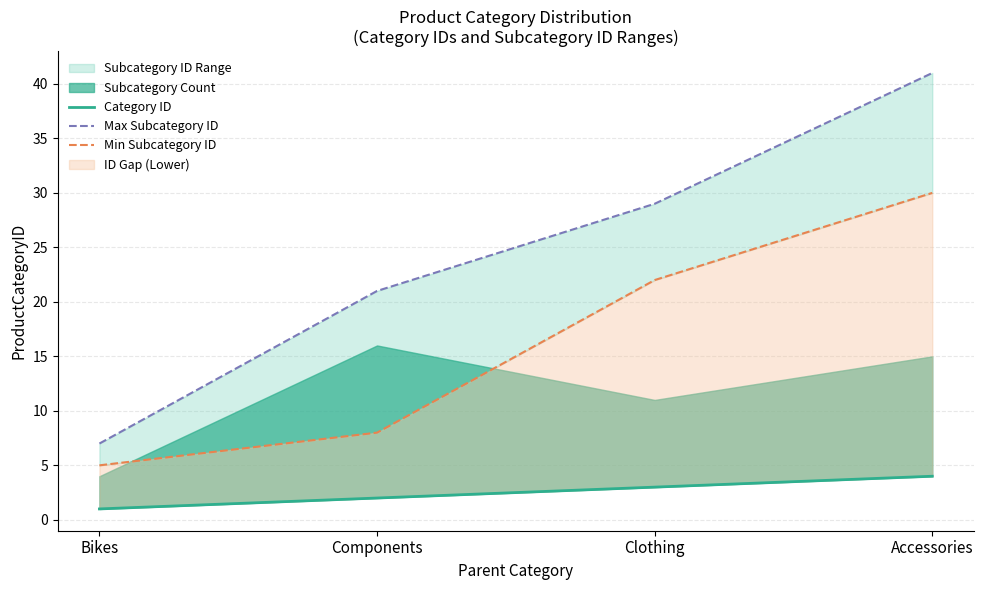

List the series in order of their overall mean, lowest first.

Category ID, Min Subcategory ID, Max Subcategory ID